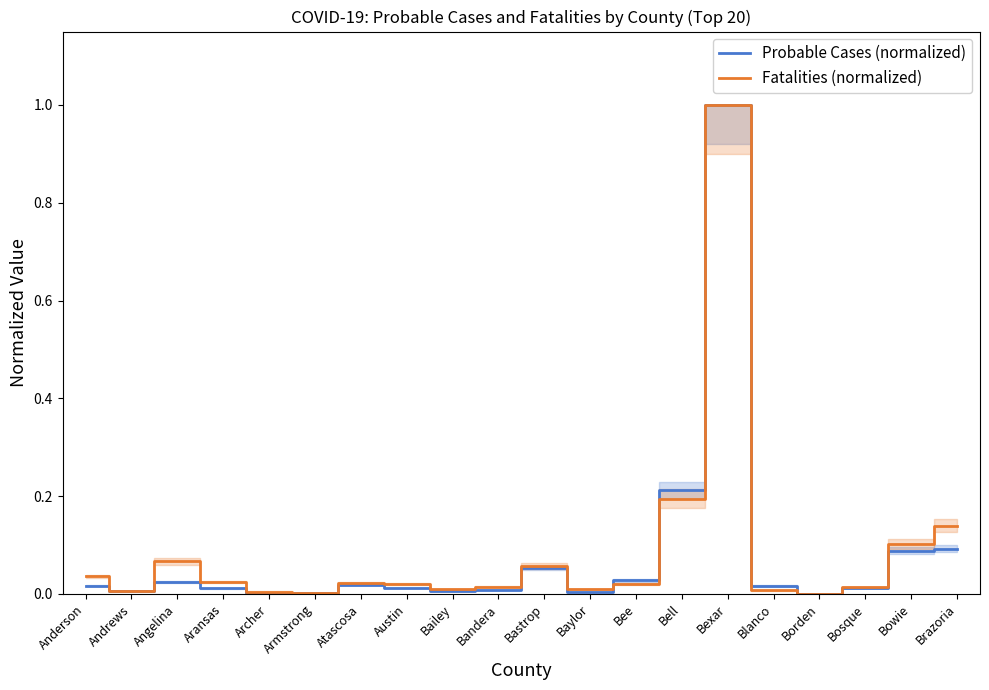

Between which two adjacent categories do Fatalities (normalized) and Probable Cases (normalized) first intersect?

Anderson and Andrews